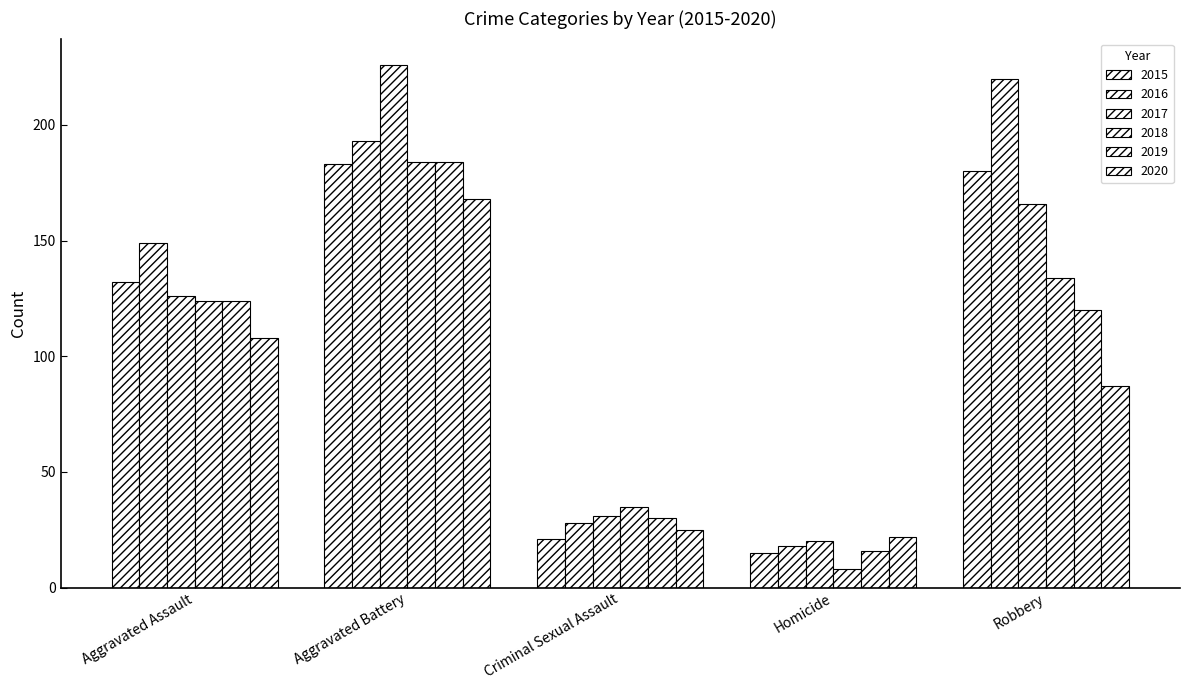

Reading left to right, transcribe all the data shown in this chart.

2015: 132	183	21	15	180
2016: 149	193	28	18	220
2017: 126	226	31	20	166
2018: 124	184	35	8	134
2019: 124	184	30	16	120
2020: 108	168	25	22	87